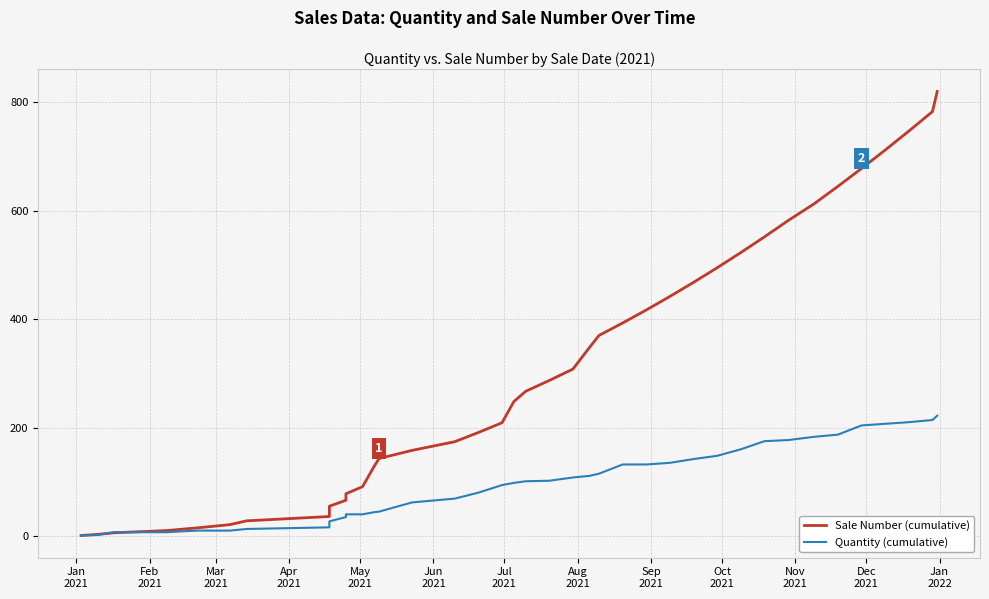

How many lines are shown in the chart?

2